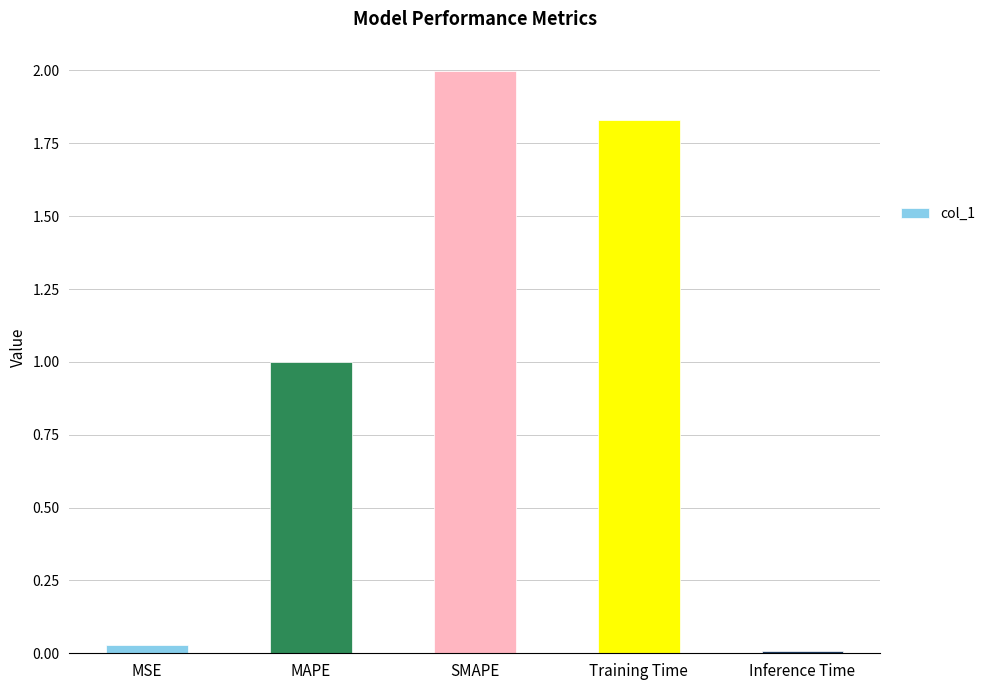

What position from the left is MAPE?

2